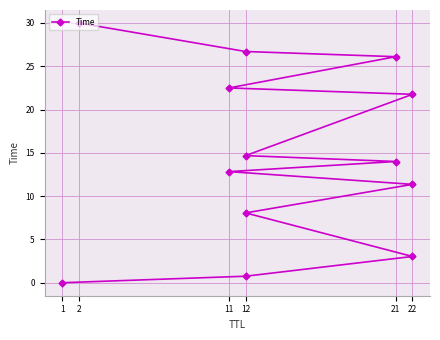

What is the label of the 11th point from the right?

22